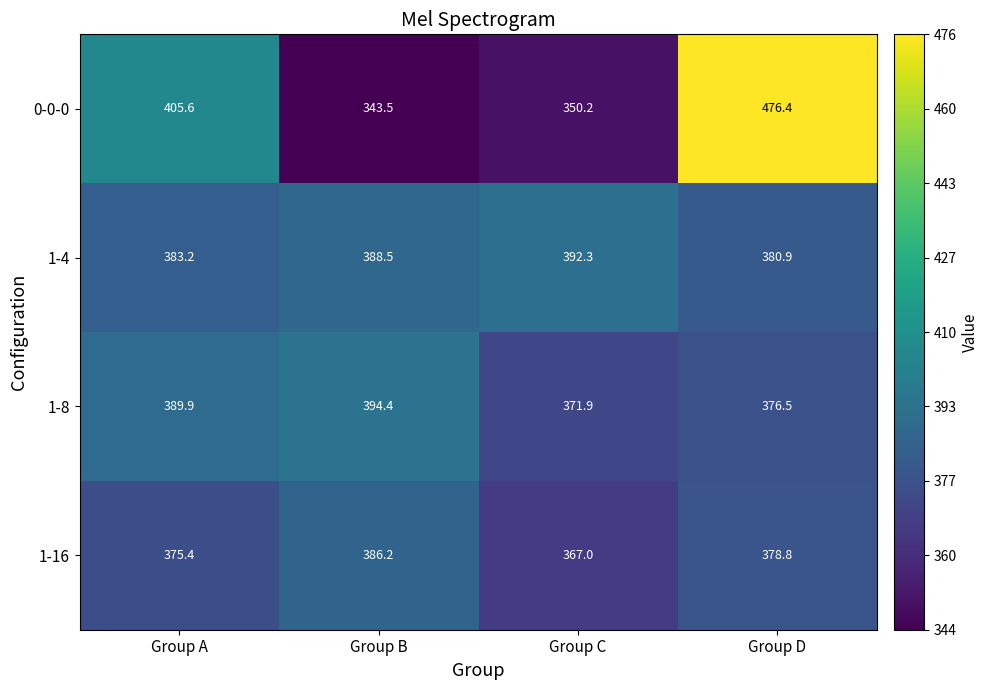

Rank the categories by 1-4 value from highest to lowest.

Group C, Group B, Group A, Group D